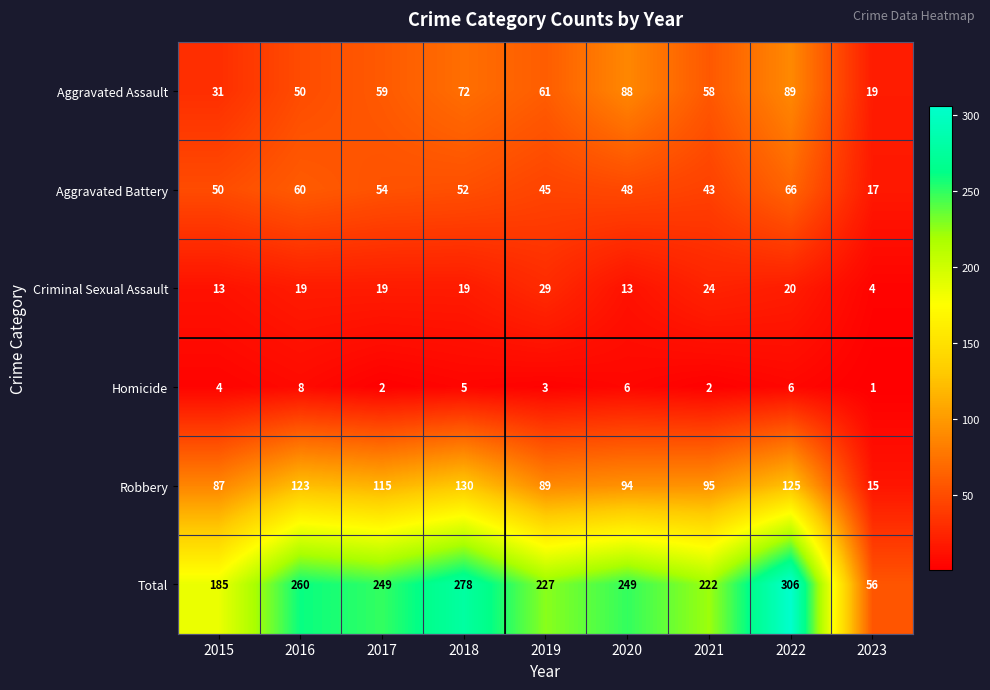

The Homicide series shows 0 at 2021. True or false?

False